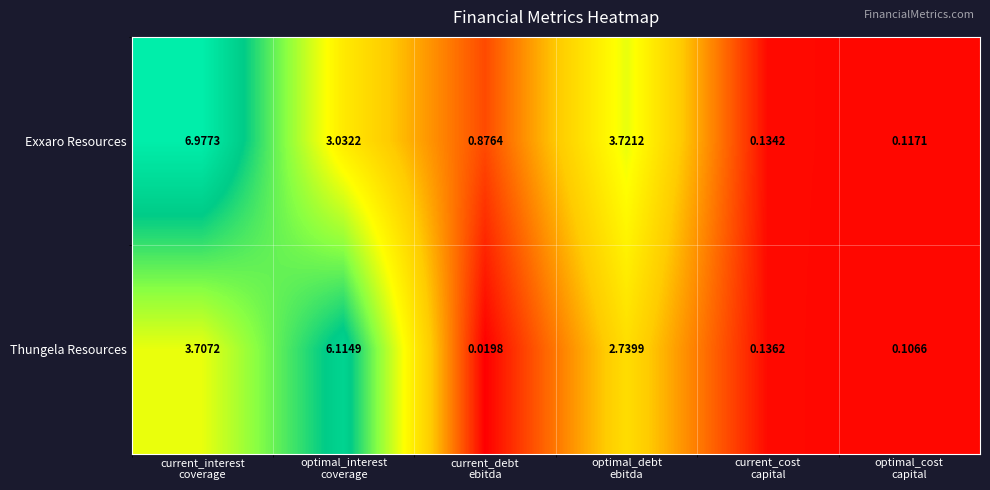

What is the total value across all series at optimal_interest
coverage?

9.1